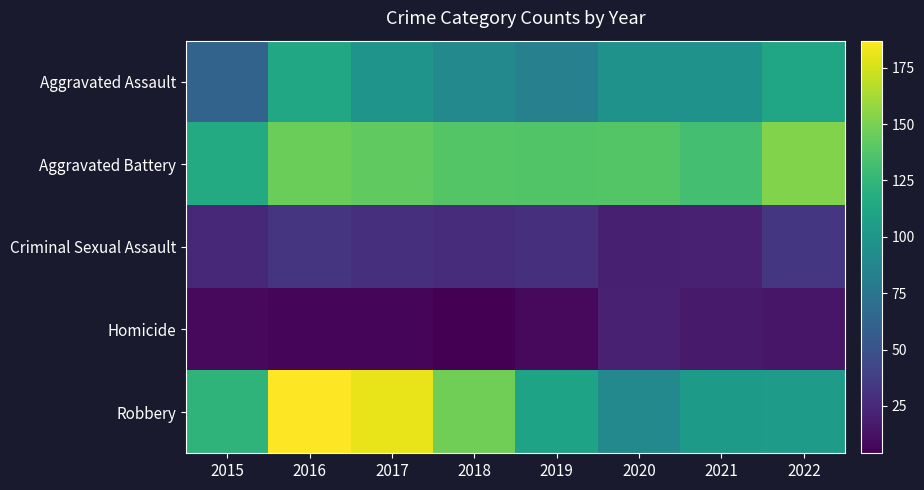

Reading left to right, transcribe all the data shown in this chart.

Aggravated Assault: 2015=62	2016=114	2017=99	2018=90	2019=84	2020=98	2021=97	2022=112
Aggravated Battery: 2015=116	2016=146	2017=142	2018=138	2019=137	2020=138	2021=132	2022=152
Criminal Sexual Assault: 2015=25	2016=32	2017=29	2018=27	2019=29	2020=20	2021=21	2022=33
Homicide: 2015=9	2016=7	2017=7	2018=4	2019=9	2020=21	2021=17	2022=15
Robbery: 2015=123	2016=187	2017=181	2018=147	2019=110	2020=90	2021=104	2022=105